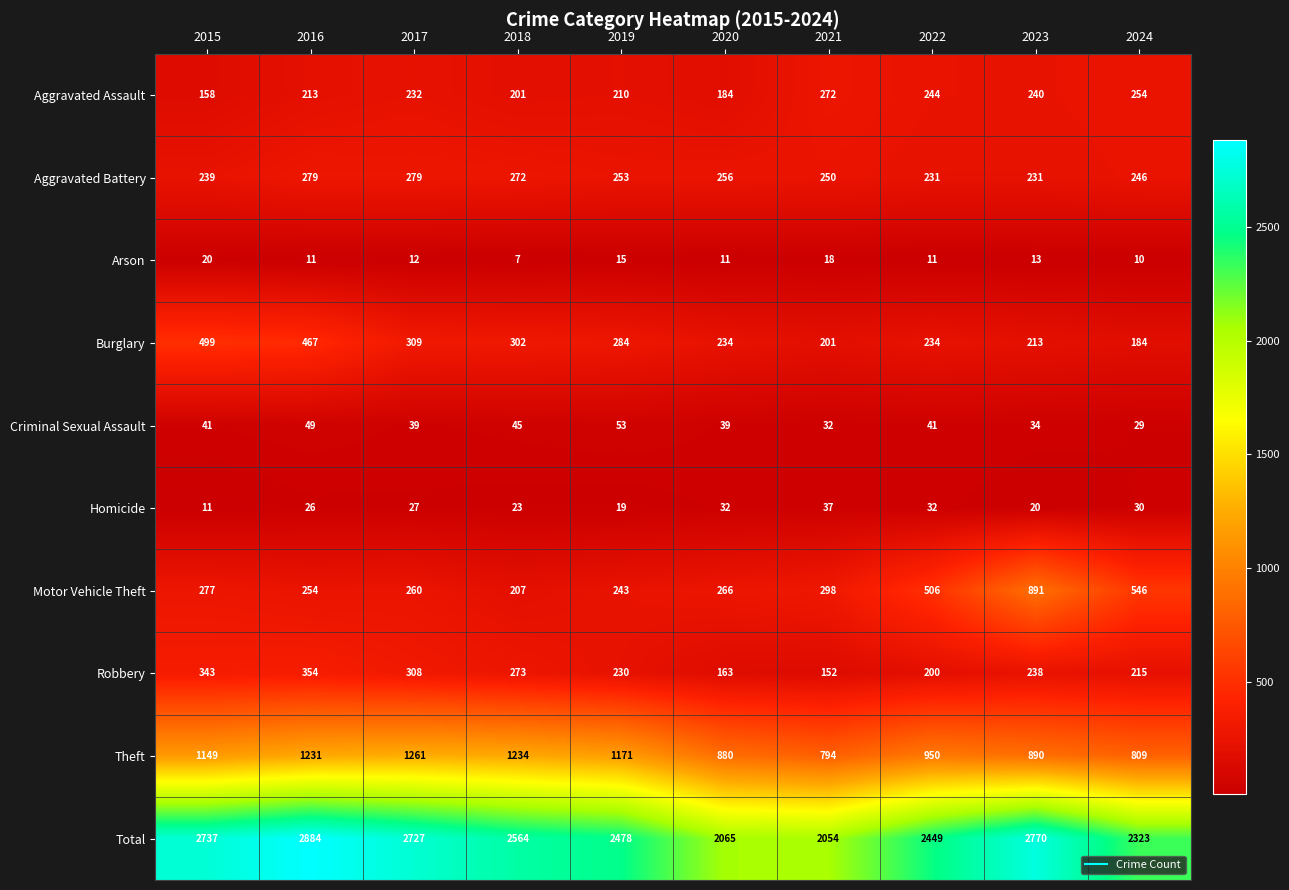

What is the maximum value shown in the chart?

2884